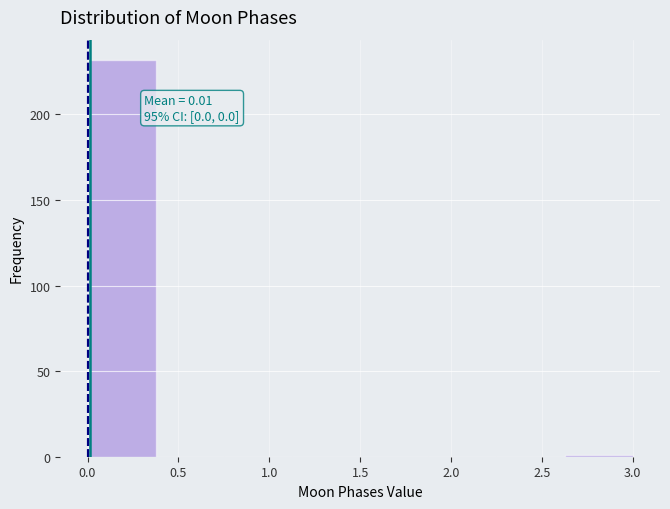

Over which range of the x-axis is the bar tallest?

0.000 to 0.375